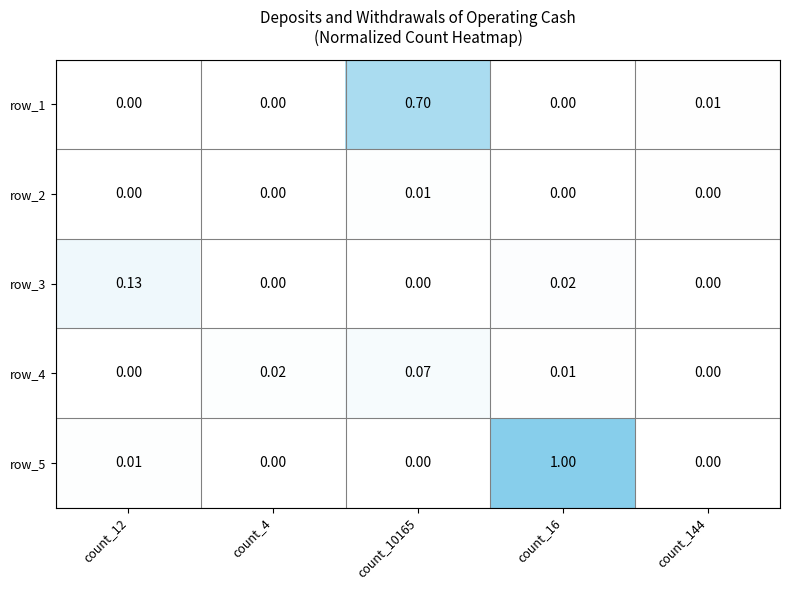

How many distinct data groups are displayed?

5